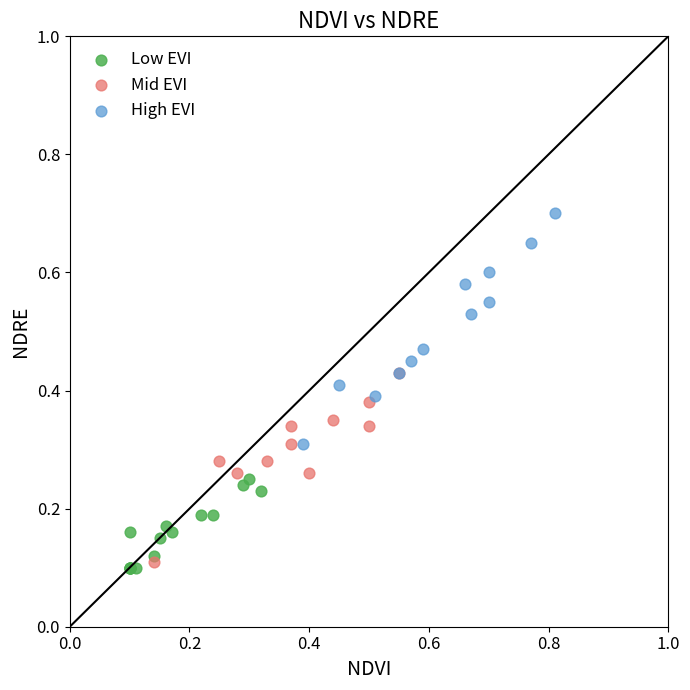

Which series reaches the maximum Y coordinate?

High EVI